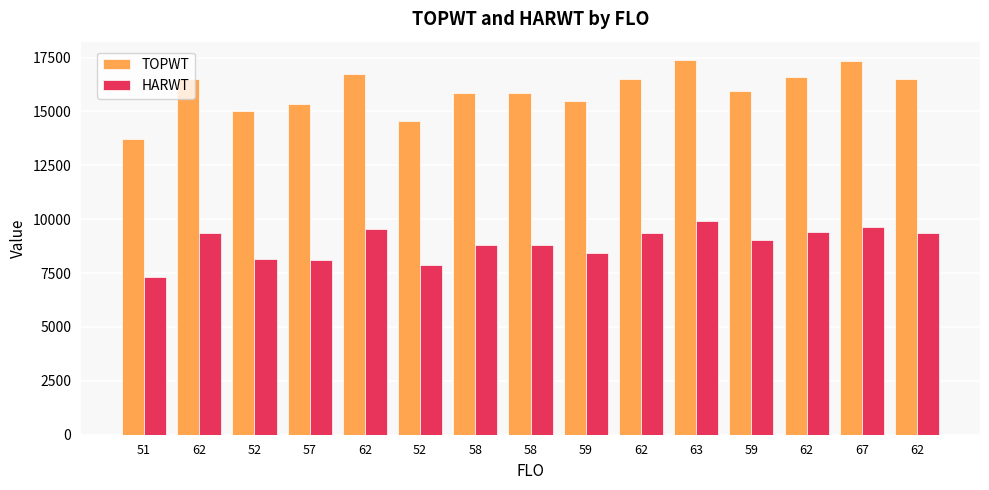

True or false: TOPWT has a value of 24357 at 52.

False